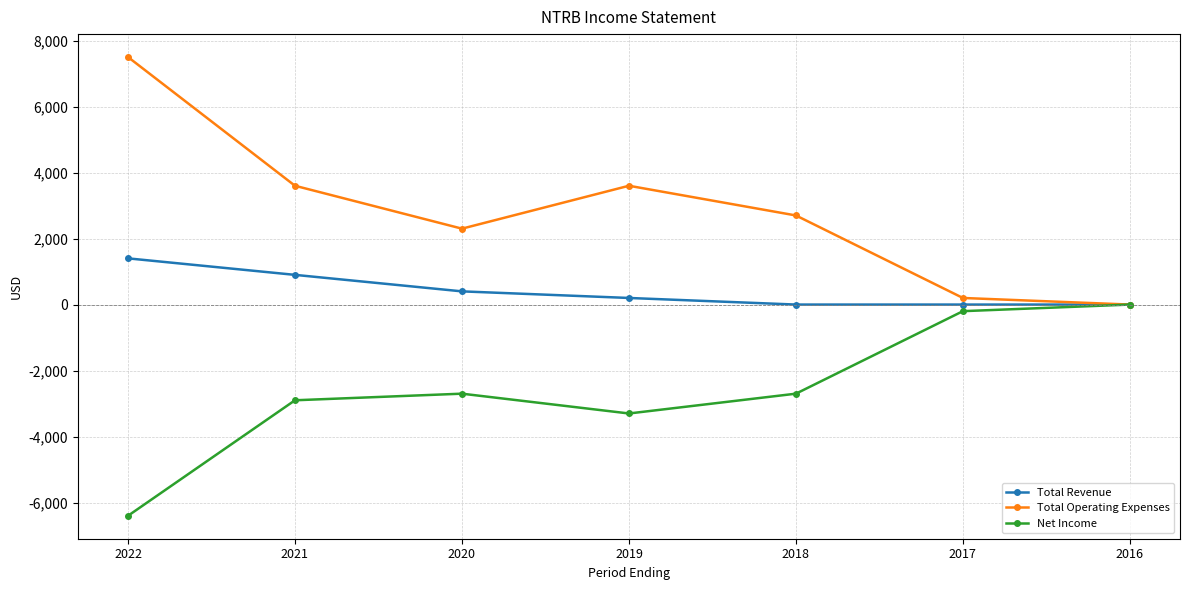

List the series in order of their peak value, lowest first.

Net Income, Total Revenue, Total Operating Expenses